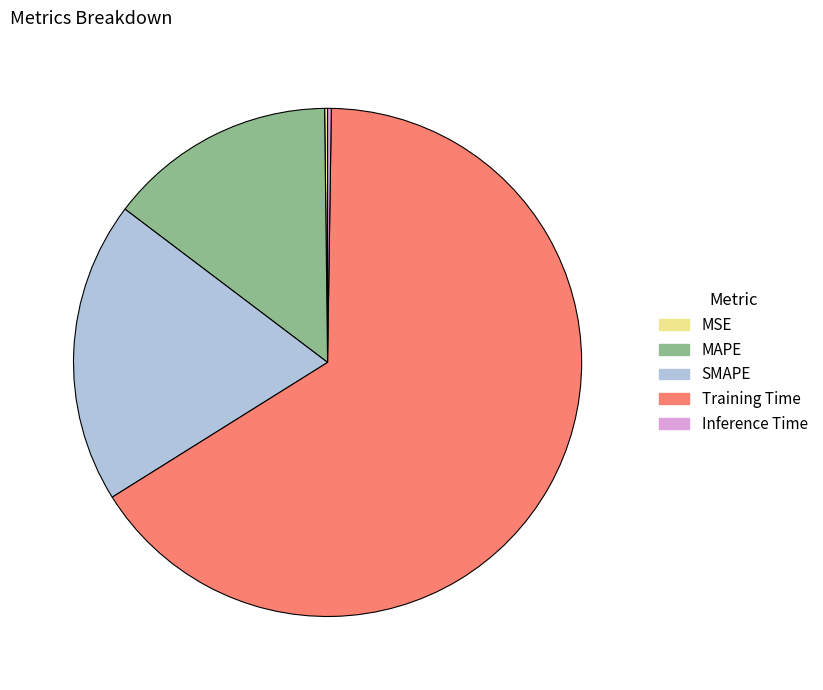

True or false: Training Time accounts for 75% of the total.

False